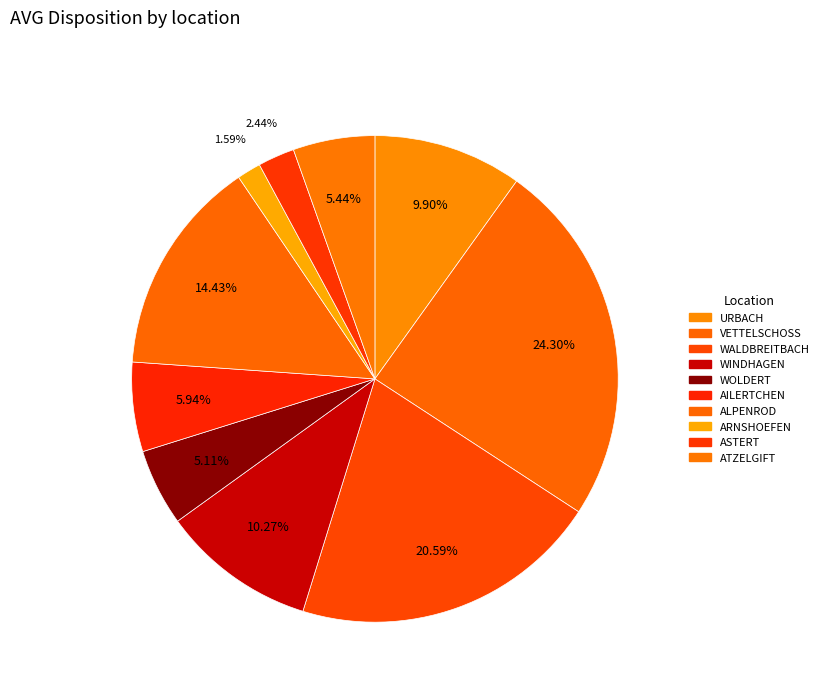

Is it true that ASTERT is 2% of the pie?

True